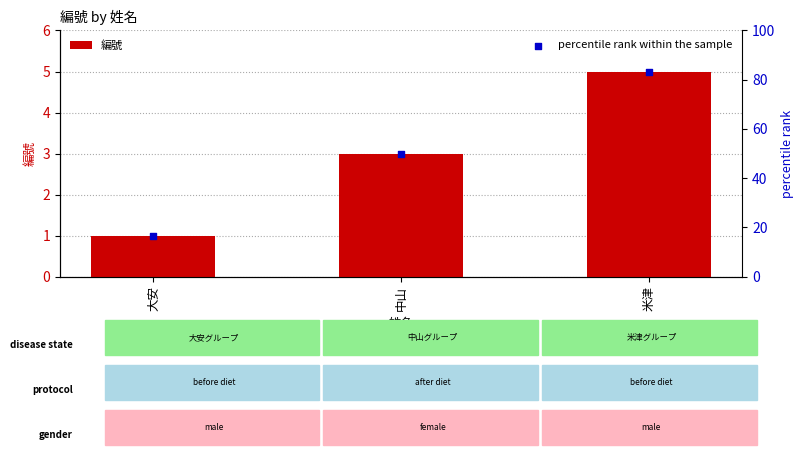

Which series reaches the minimum Y coordinate?

編號